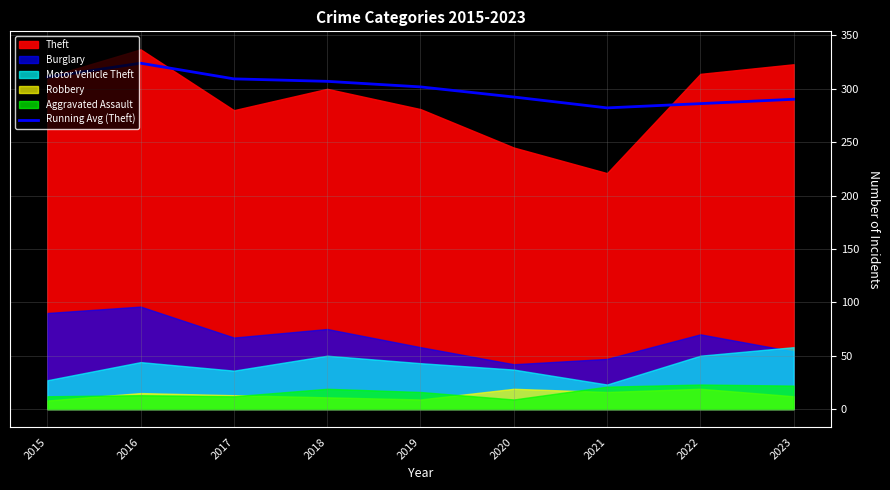

Does the chart display data point markers on the line(s)?

No